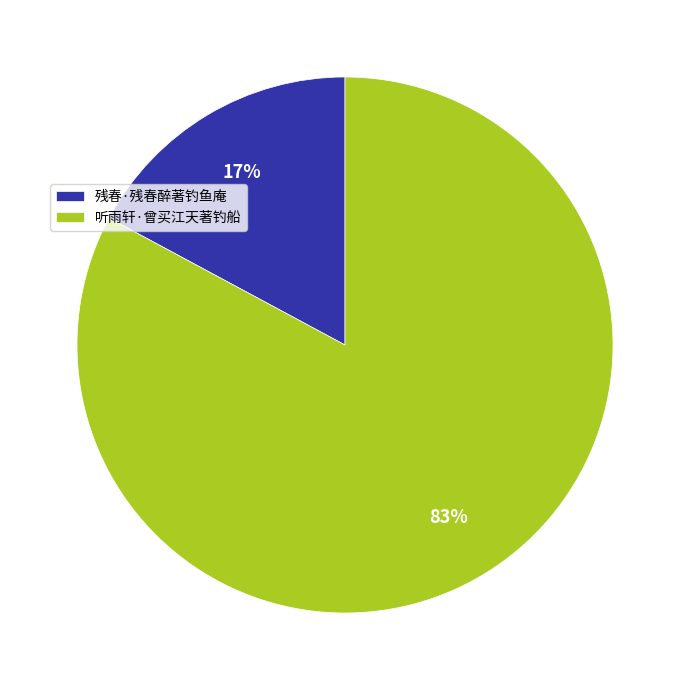

Do 听雨轩·曾买江天著钓船 and 残春·残春醉著钓鱼庵 together represent more than half of the pie?

Yes